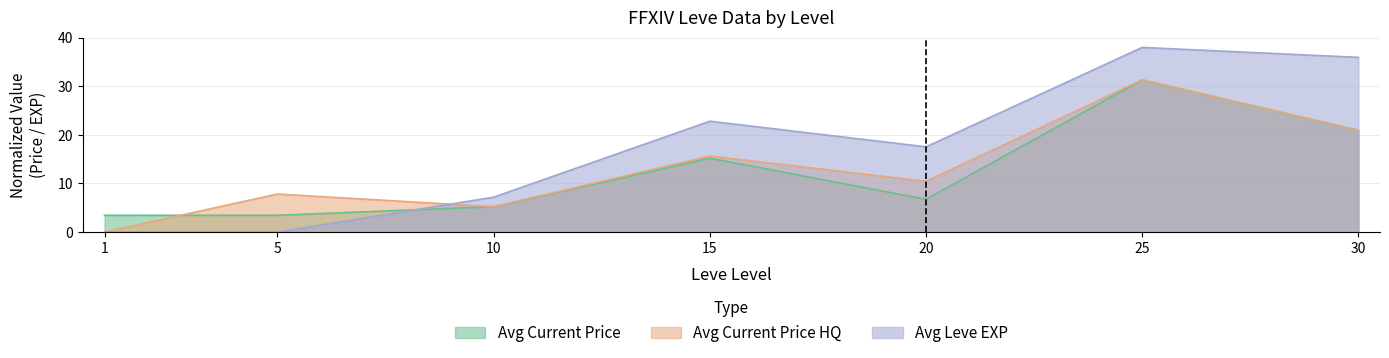

List the series in order of their peak value, highest first.

Avg Leve EXP, Avg Current Price, Avg Current Price HQ